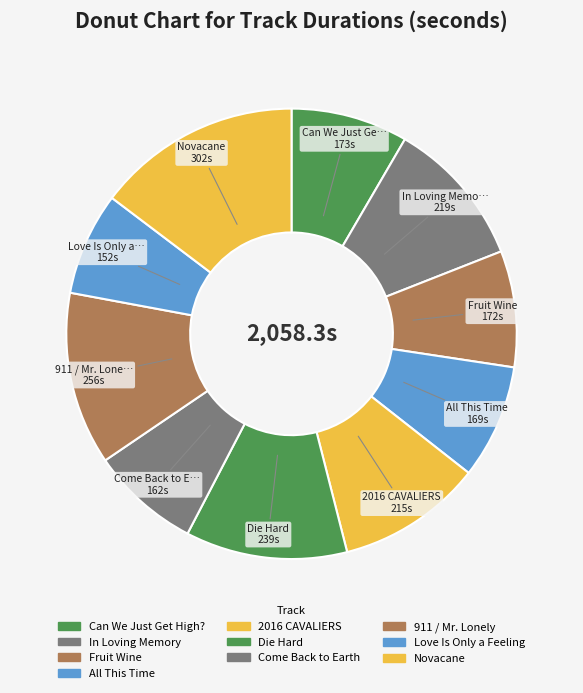

Which slice is the smallest?

Love Is Only a Feeling